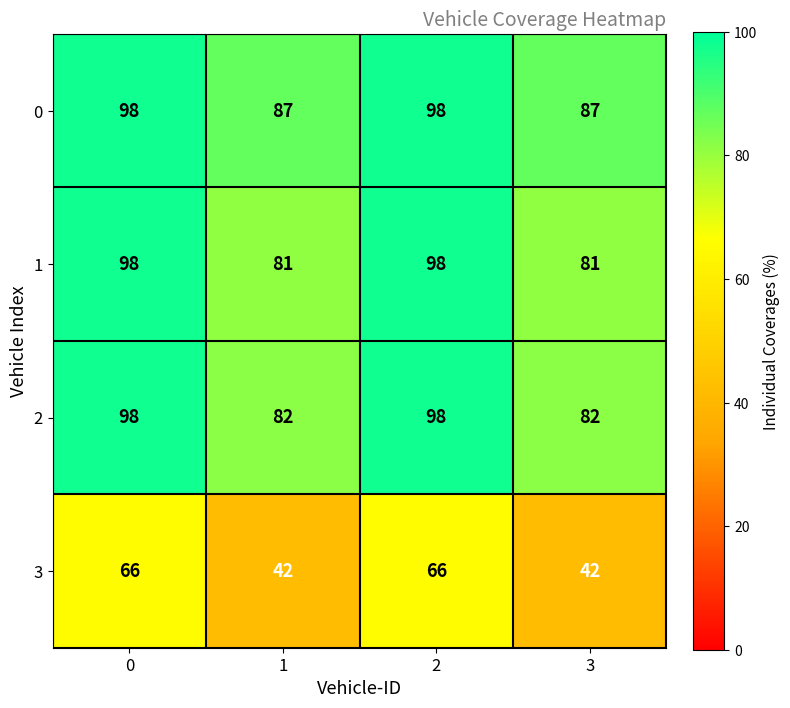

What is the average value of the 3 series?

54